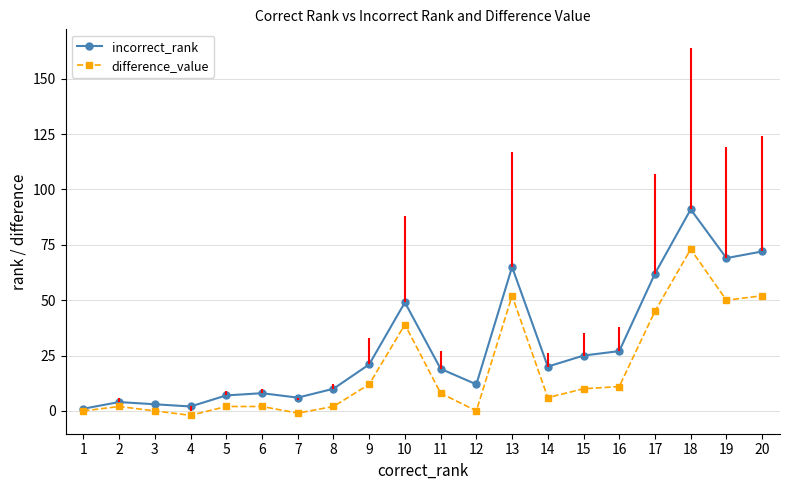

Which category has the highest value in the incorrect_rank series?

18